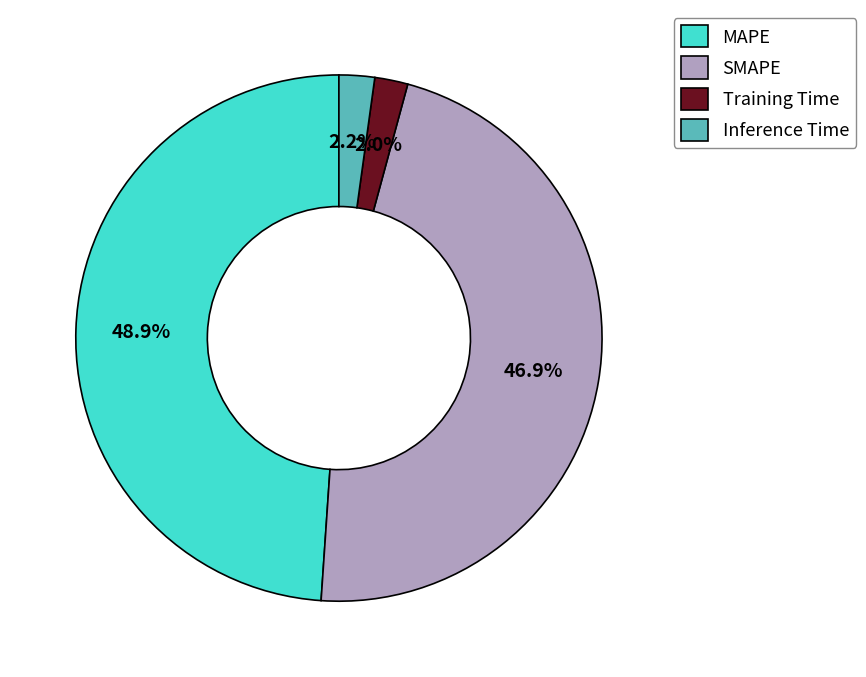

What is the largest slice in the pie chart?

MAPE